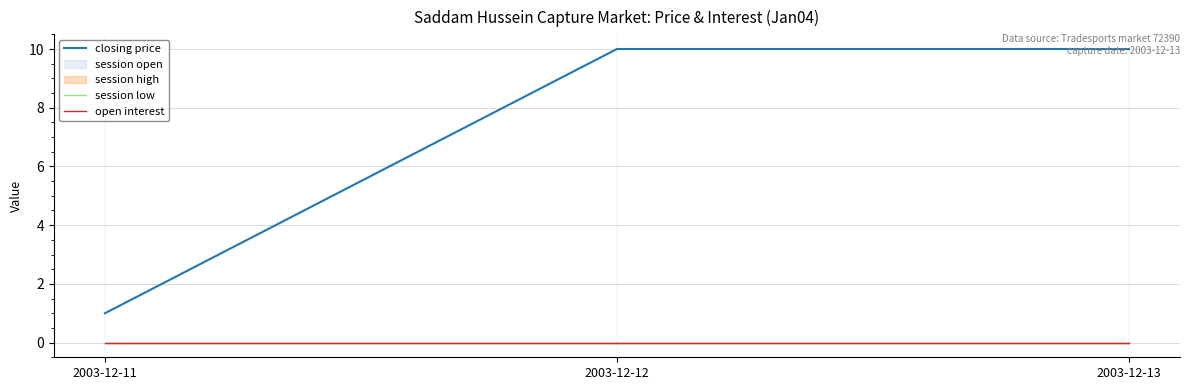

Count the number of categories in the chart.

3